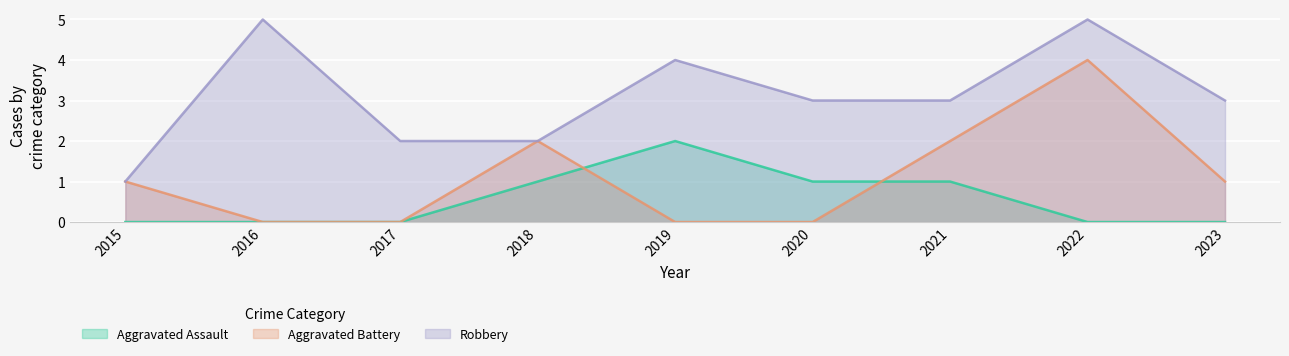

At which category does the chart reach its minimum across all series?

2015